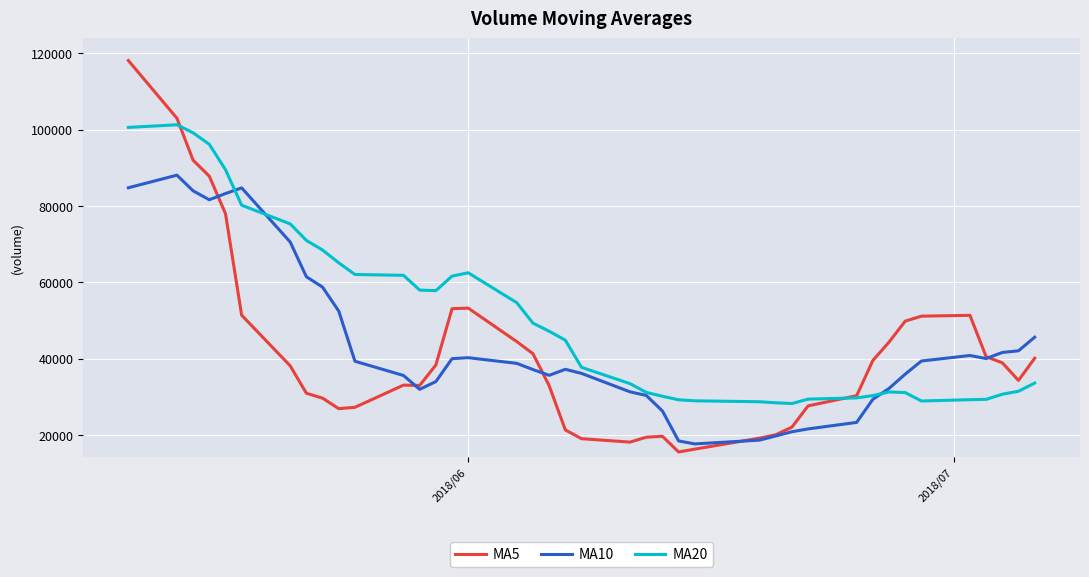

List the series in order of their peak value, highest first.

MA5, MA20, MA10